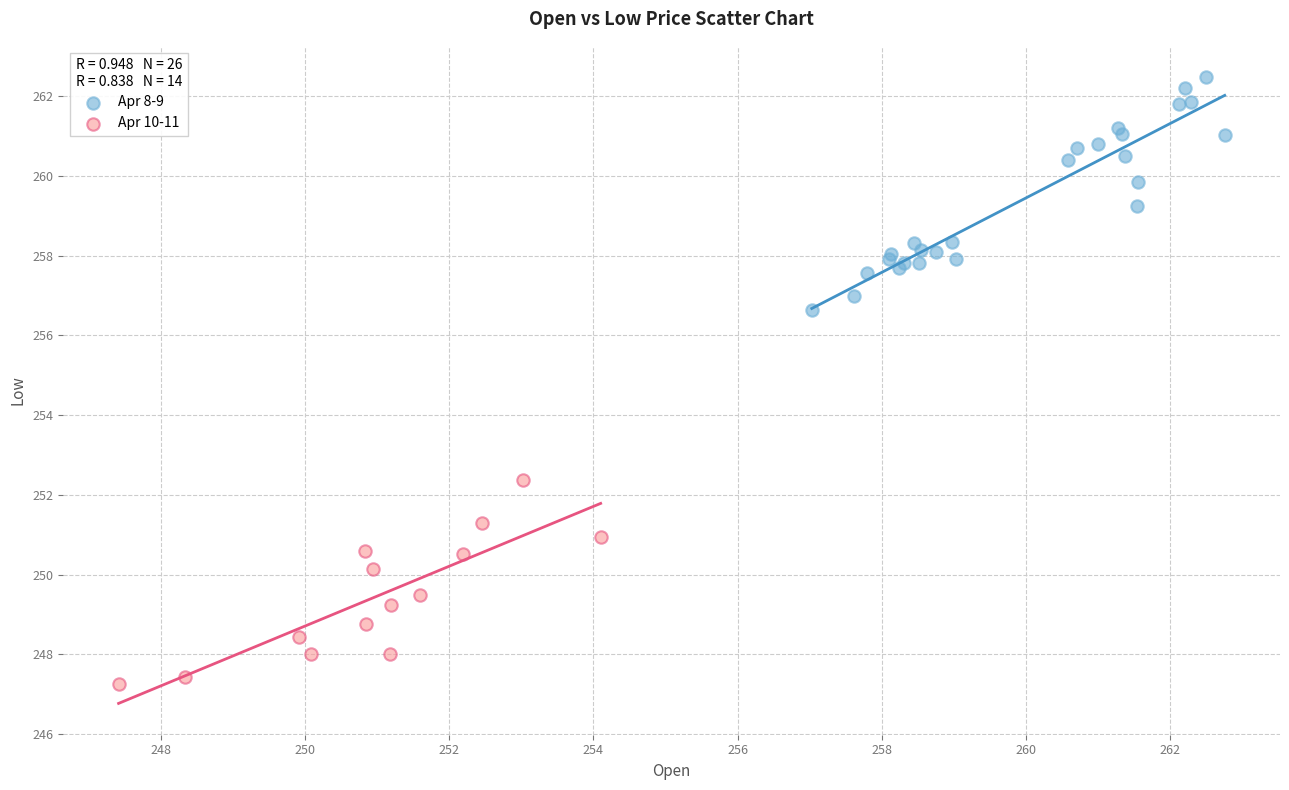

Which series contains the highest Y value?

Apr 8-9